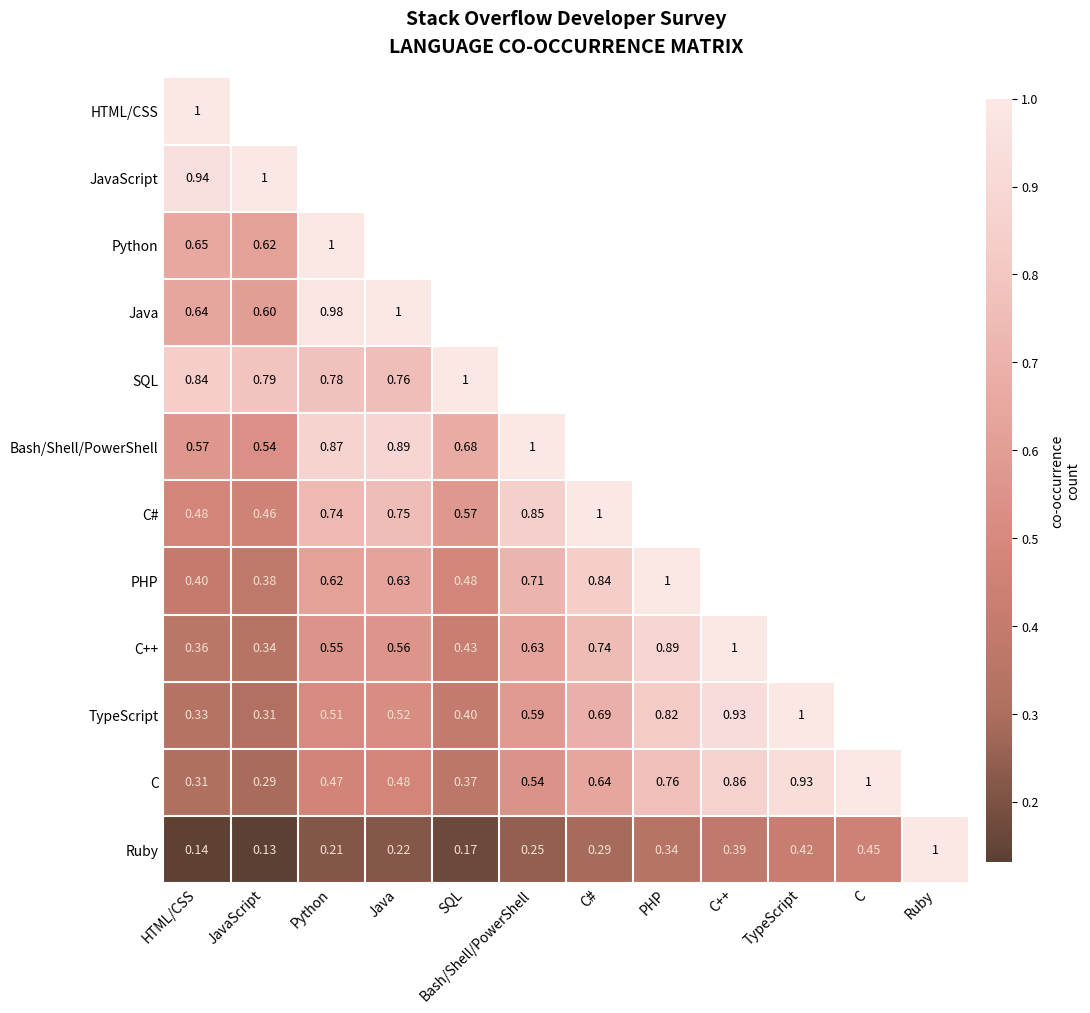

Which label corresponds to the smallest value in the chart?

JavaScript